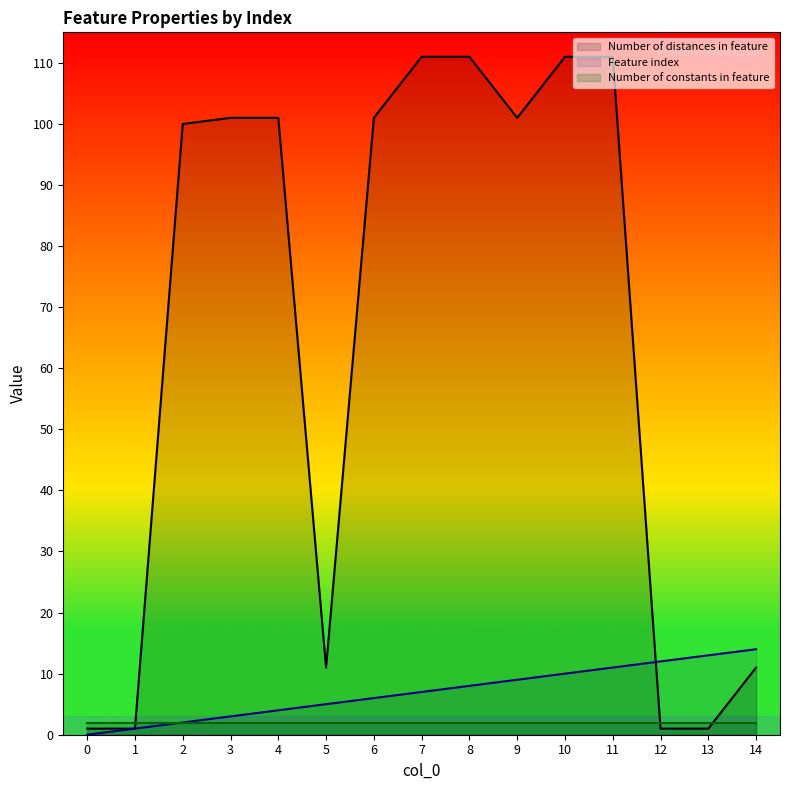

Rank the series by their maximum value, from lowest to highest.

Number of constants in feature, Feature index, Number of distances in feature